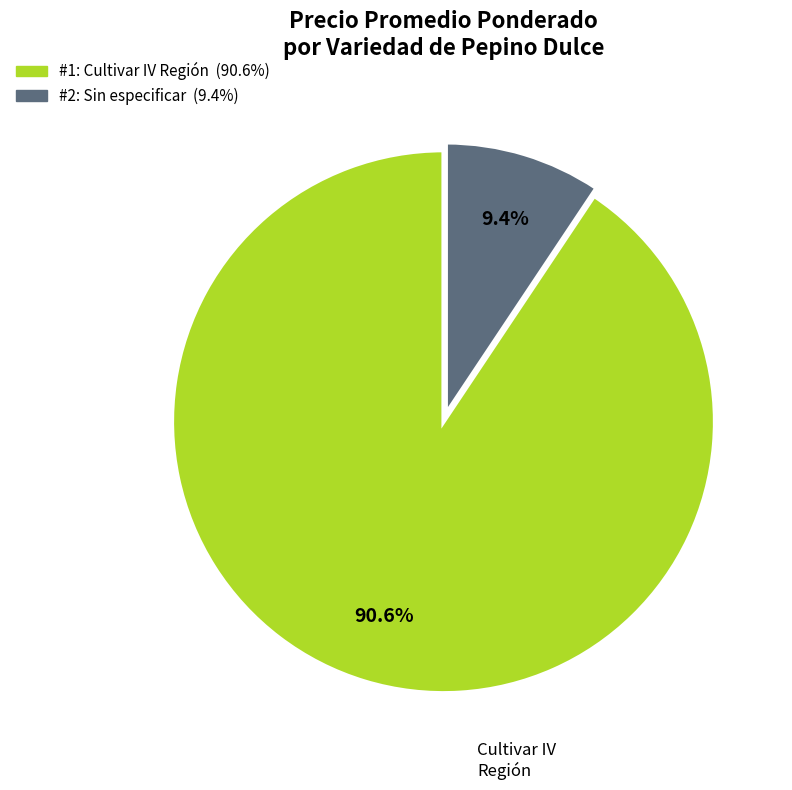

Is there any slice that represents more than half of the pie?

Yes